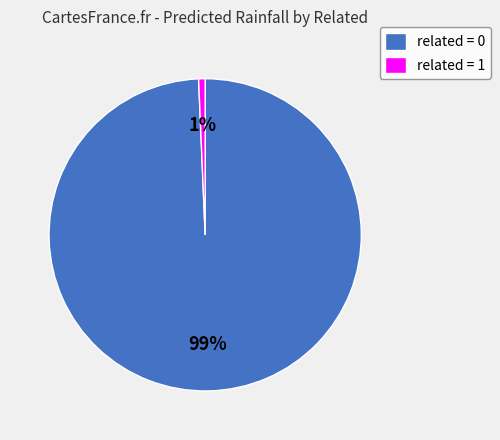

Is it true that related = 1 is 1% of the pie?

True